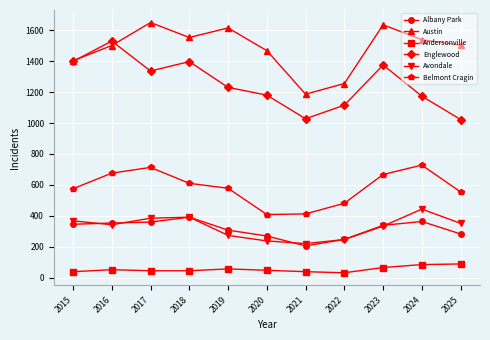

What is the difference between the maximum and minimum values in the Belmont Cragin series?

320